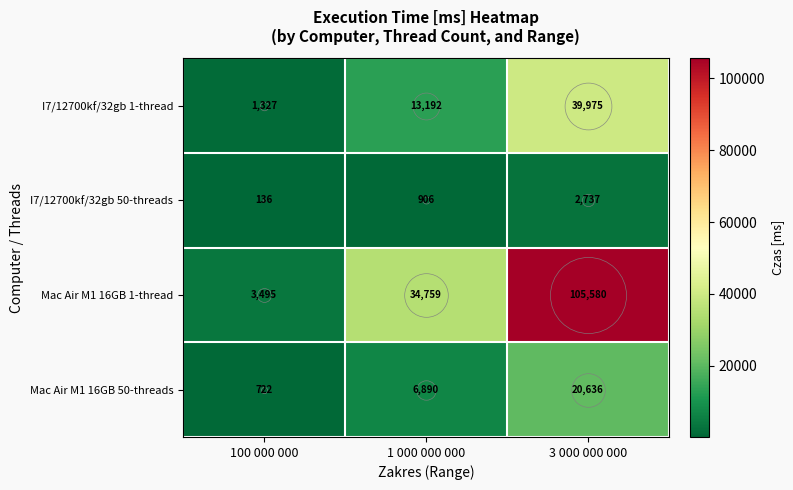

What is the total value across all series at 3 000 000 000?

168928